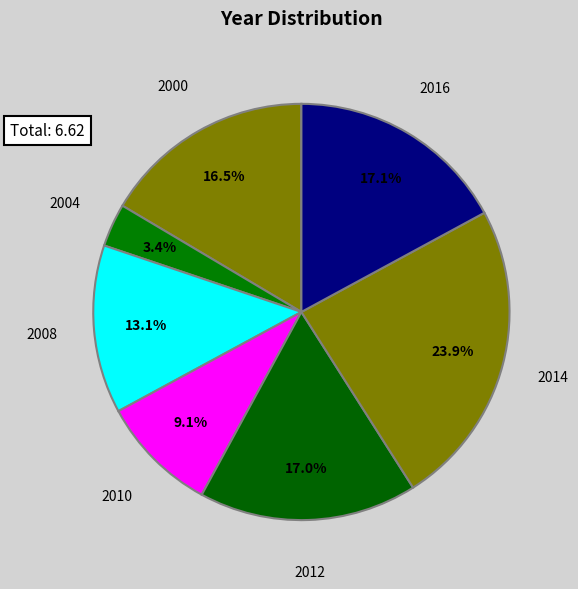

Does 2010 account for over 50% of the chart?

No